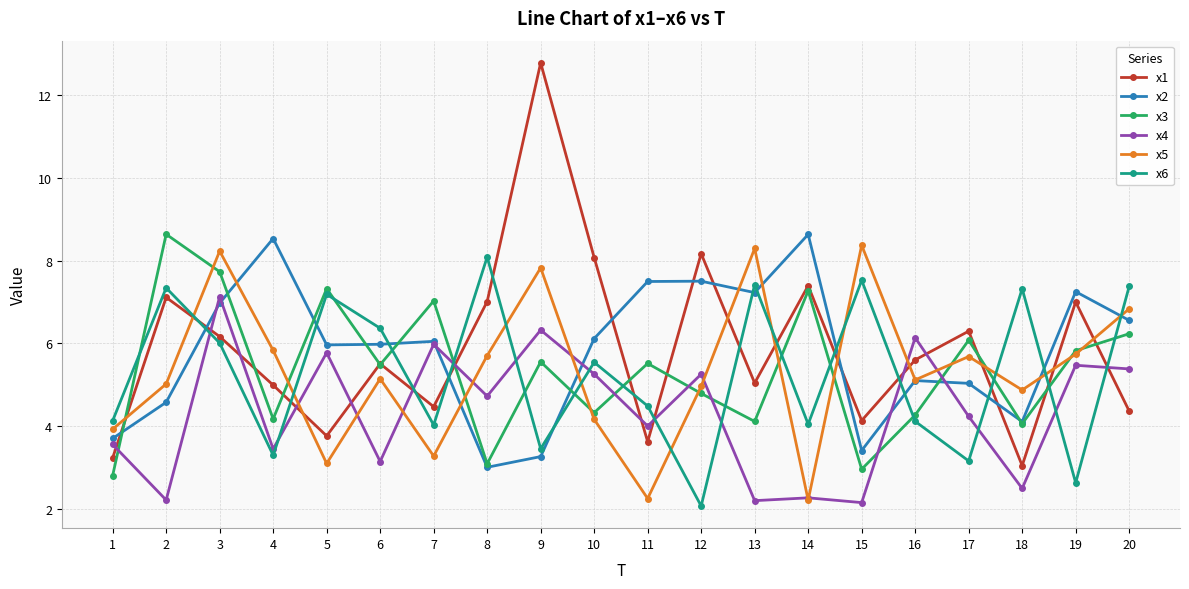

Count the number of categories in the chart.

20